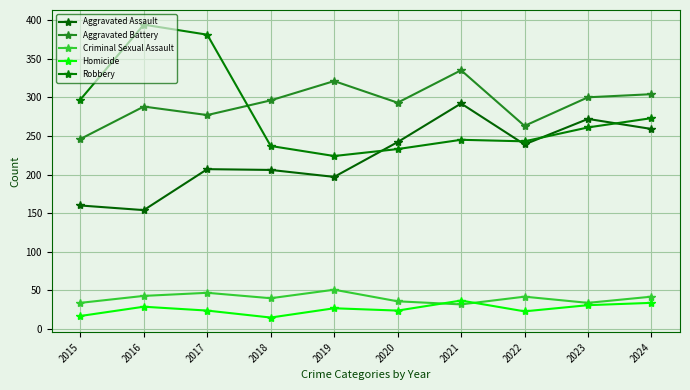

Is it true that Robbery equals 90 at 2021?

False